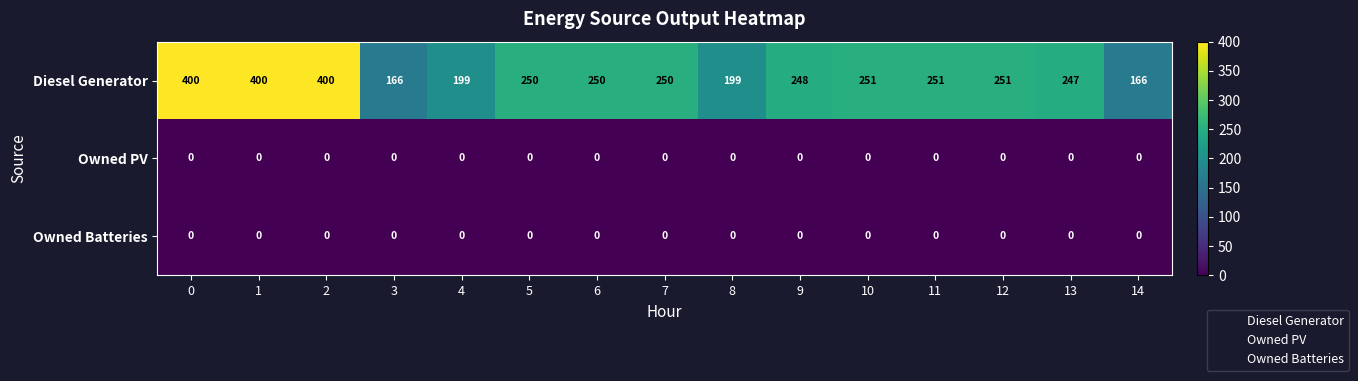

Is it true that Owned PV equals 0 at 7?

True